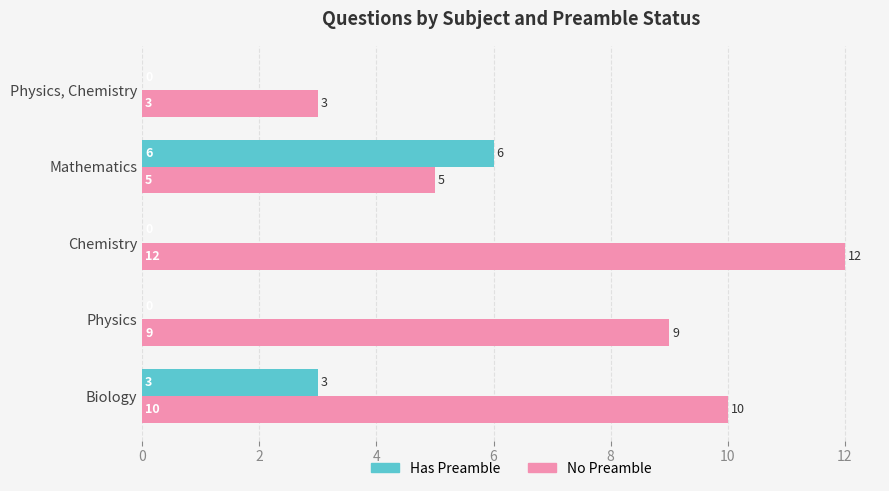

What is the sum of all No Preamble values?

39